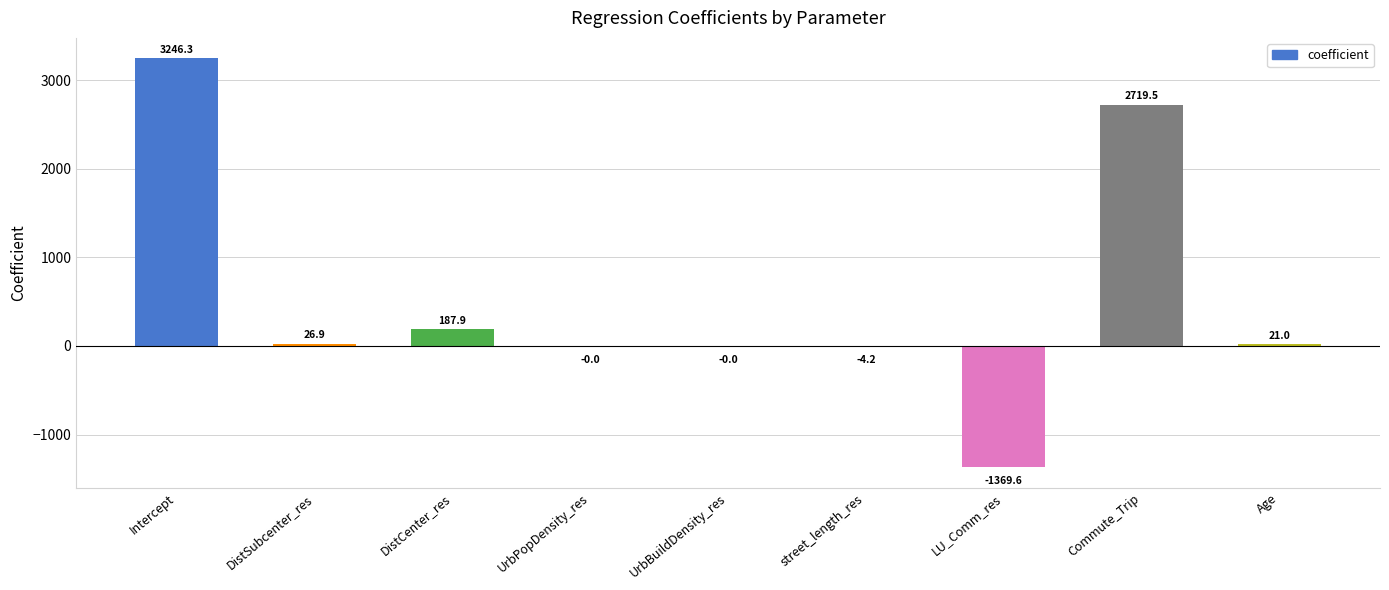

Is it true that the value at Commute_Trip is 965.3?

False